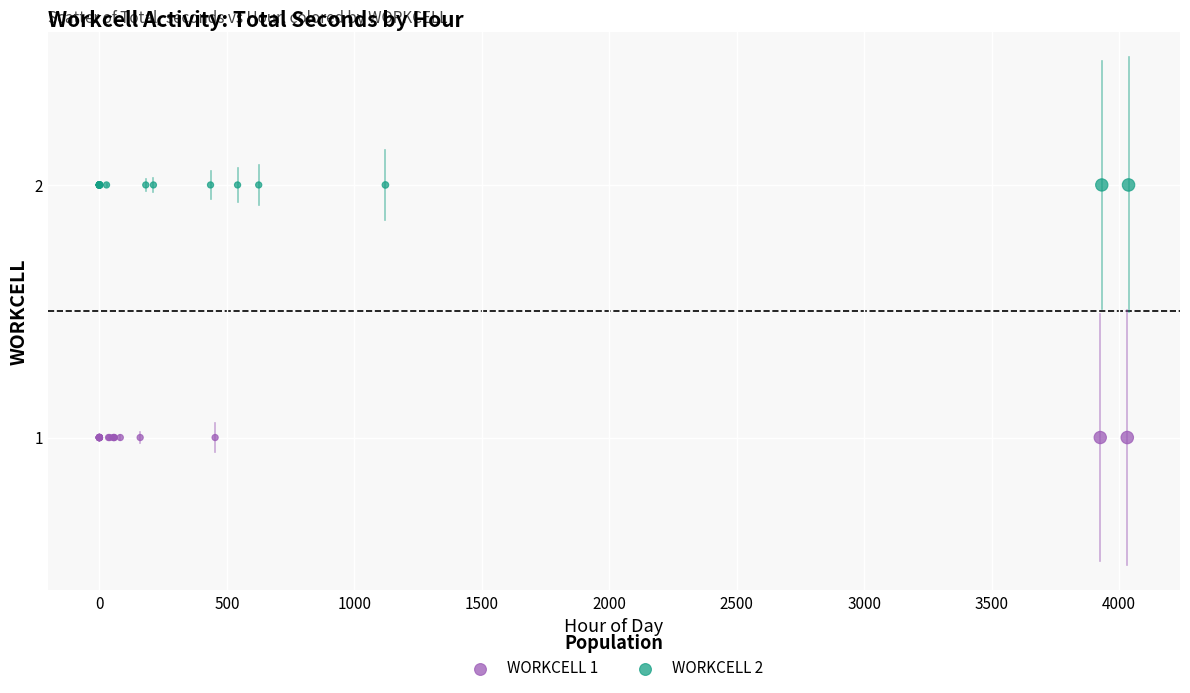

Which series contains the highest Y value?

WORKCELL 2